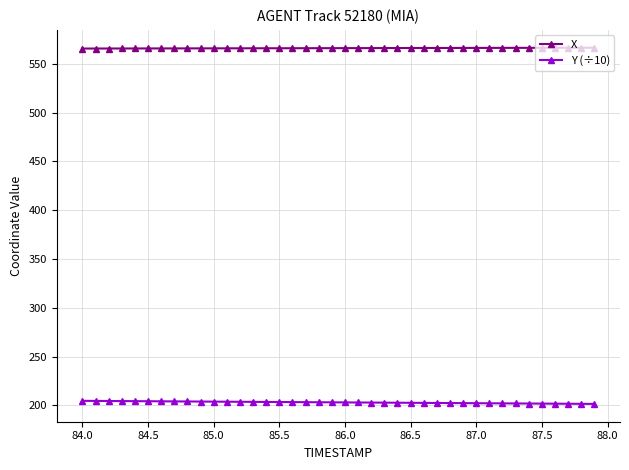

At how many categories does at least one series exceed 291?

40